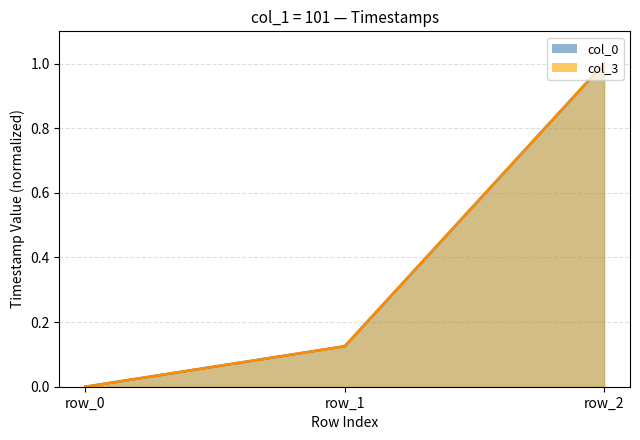

The value of col_0 at row_2 is 1.8. True or false?

False